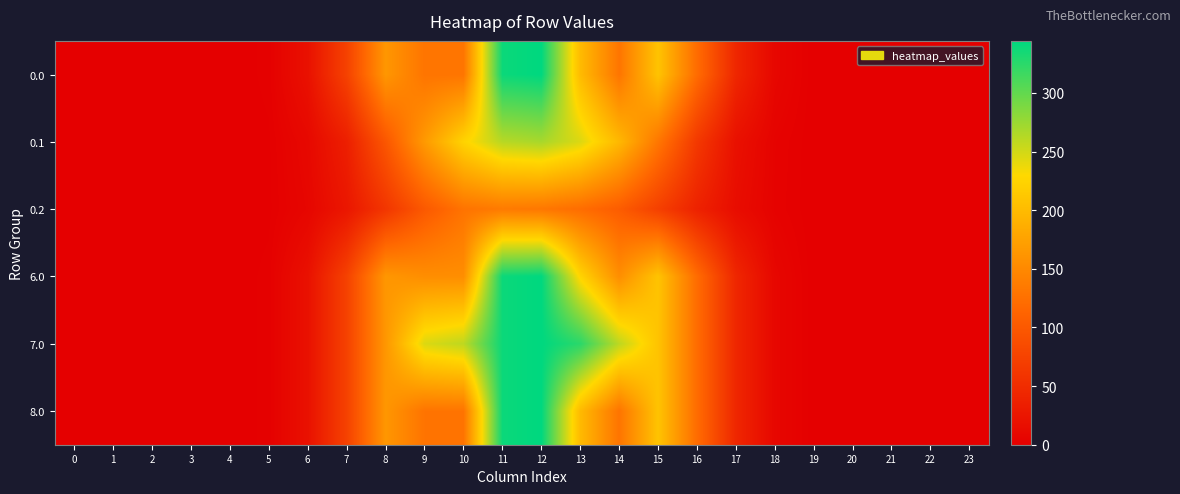

Reading left to right, transcribe all the data shown in this chart.

0.0: 0=0.0	1=0.0	2=0.0	3=0.0	4=0.0	5=1.9	6=19.8	7=74.4	8=163.8	9=130.0	10=130.0	11=338.8	12=344.3	13=200.2	14=130.3	15=208.4	16=121.2	17=44.0	18=8.4	19=0.2	20=0.0	21=0.0	22=0.0	23=0.0
0.1: 0=0.0	1=0.0	2=0.0	3=0.0	4=0.0	5=1.0	6=10.0	7=35.5	8=97.5	9=166.7	10=224.2	11=261.6	12=268.5	13=245.6	14=197.2	15=131.8	16=64.1	17=19.2	18=4.2	19=0.1	20=0.0	21=0.0	22=0.0	23=0.0
0.2: 0=0.0	1=0.0	2=0.0	3=0.0	4=0.0	5=0.9	6=7.7	7=26.0	8=61.2	9=100.6	10=128.7	11=135.7	12=132.5	13=122.3	14=104.7	15=72.5	16=38.9	17=15.1	18=3.7	19=0.0	20=0.0	21=0.0	22=0.0	23=0.0
6.0: 0=0.0	1=0.0	2=0.0	3=0.0	4=0.0	5=1.9	6=19.8	7=74.4	8=163.8	9=155.0	10=155.0	11=338.8	12=344.3	13=225.2	14=155.3	15=208.4	16=121.2	17=44.0	18=8.4	19=0.2	20=0.0	21=0.0	22=0.0	23=0.0
7.0: 0=0.0	1=0.0	2=0.0	3=0.0	4=0.0	5=1.9	6=19.8	7=74.4	8=163.8	9=245.5	10=259.0	11=338.8	12=344.3	13=325.1	14=259.3	15=208.4	16=121.2	17=44.0	18=8.4	19=0.2	20=0.0	21=0.0	22=0.0	23=0.0
8.0: 0=0.0	1=0.0	2=0.0	3=0.0	4=0.0	5=1.9	6=19.8	7=74.4	8=163.8	9=129.0	10=129.0	11=338.8	12=344.3	13=199.2	14=129.3	15=208.4	16=121.2	17=44.0	18=8.4	19=0.2	20=0.0	21=0.0	22=0.0	23=0.0